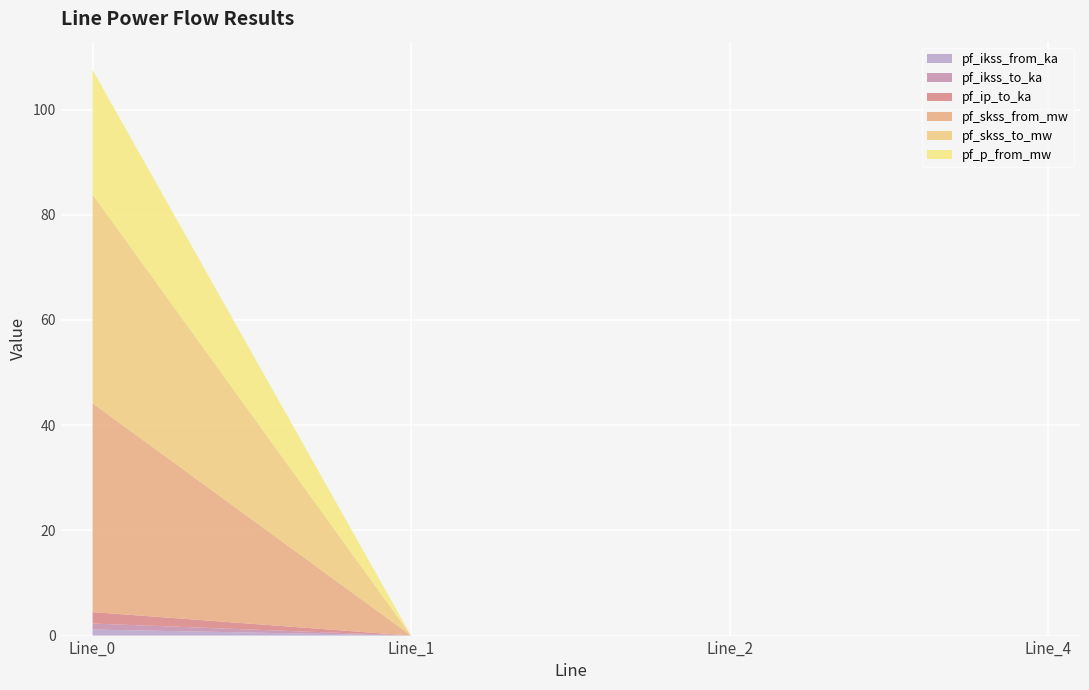

The pf_p_from_mw series shows -14.9 at Line_1. True or false?

False